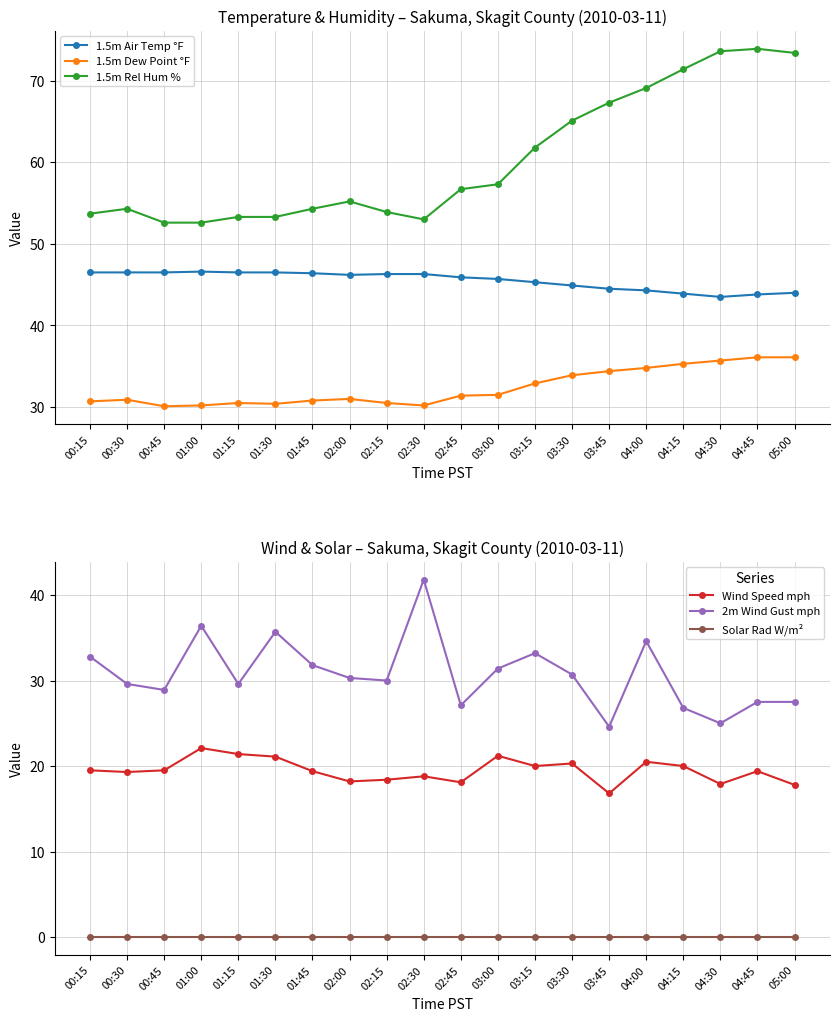

At which category does 1.5m Dew Point °F reach its first local valley?

00:45